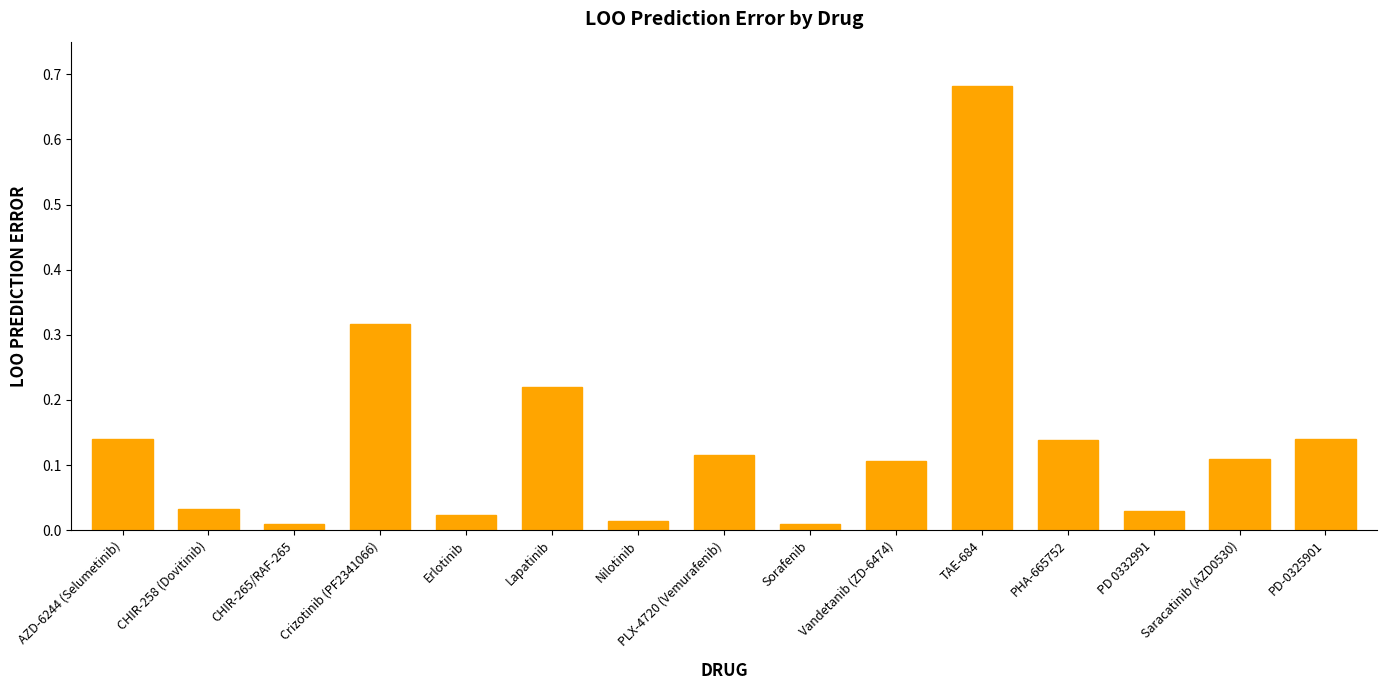

What is the sum of all values?

2.1